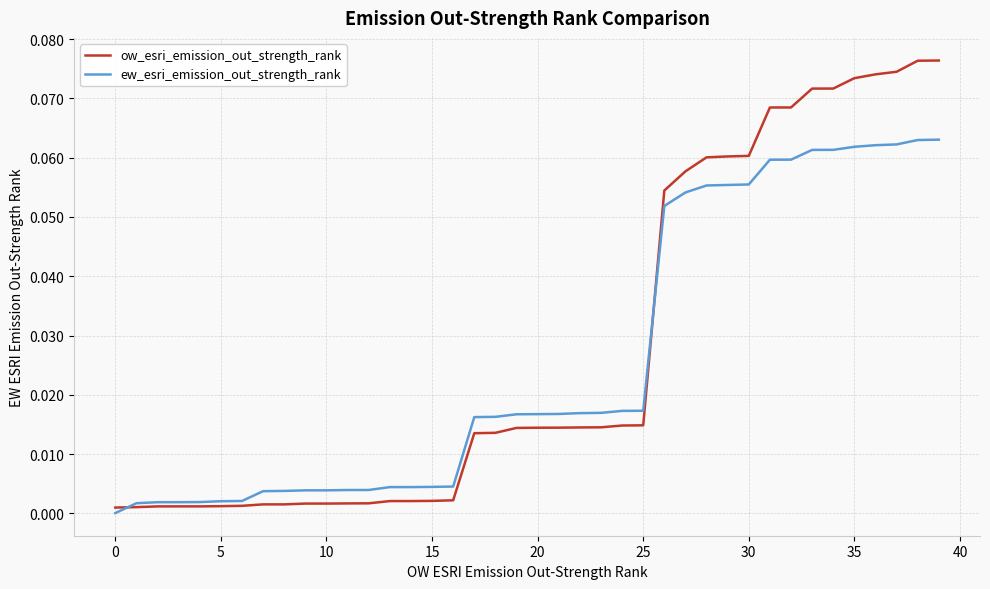

Rank the series by their maximum value, from highest to lowest.

ow_esri_emission_out_strength_rank, ew_esri_emission_out_strength_rank